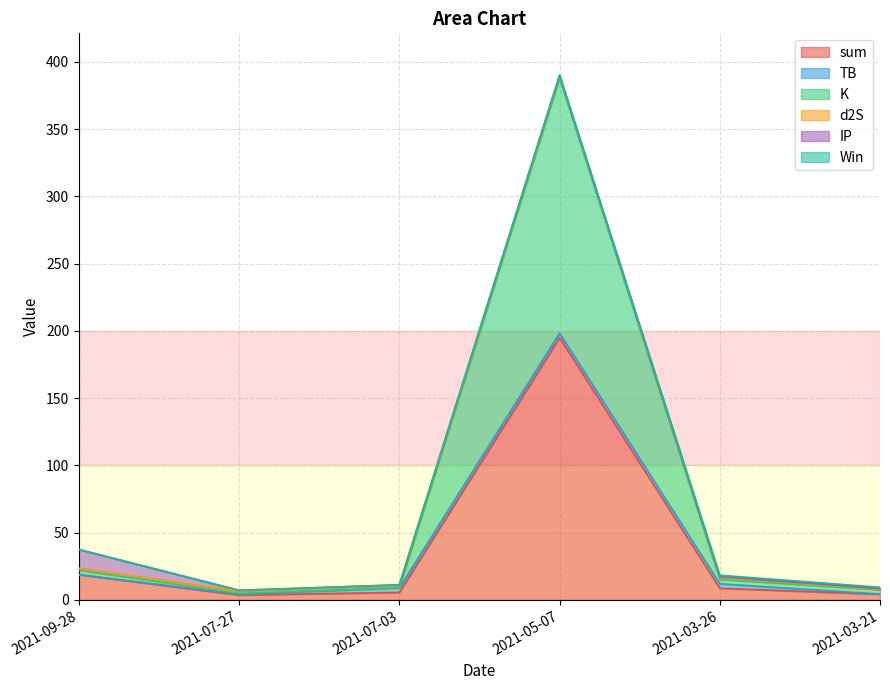

Which series changed the most between 2021-07-03 and 2021-03-21?

TB